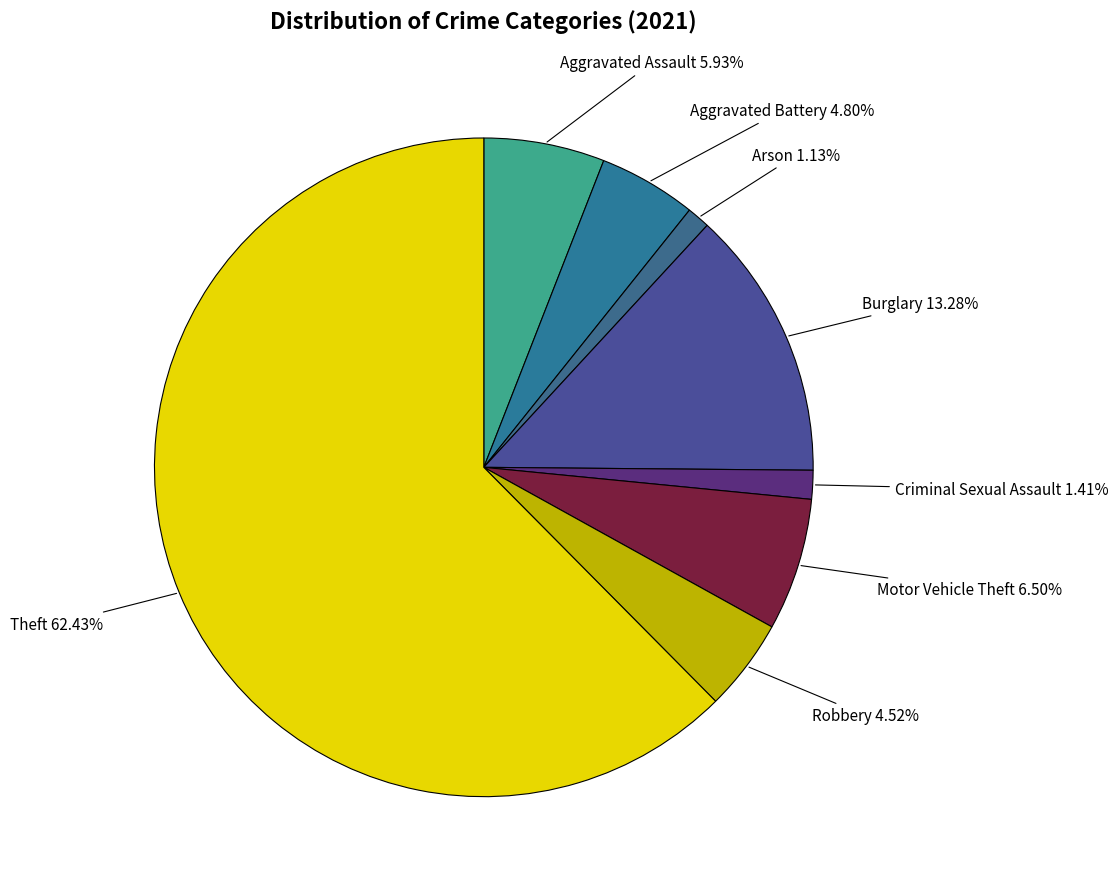

How many segments does this pie chart have?

8